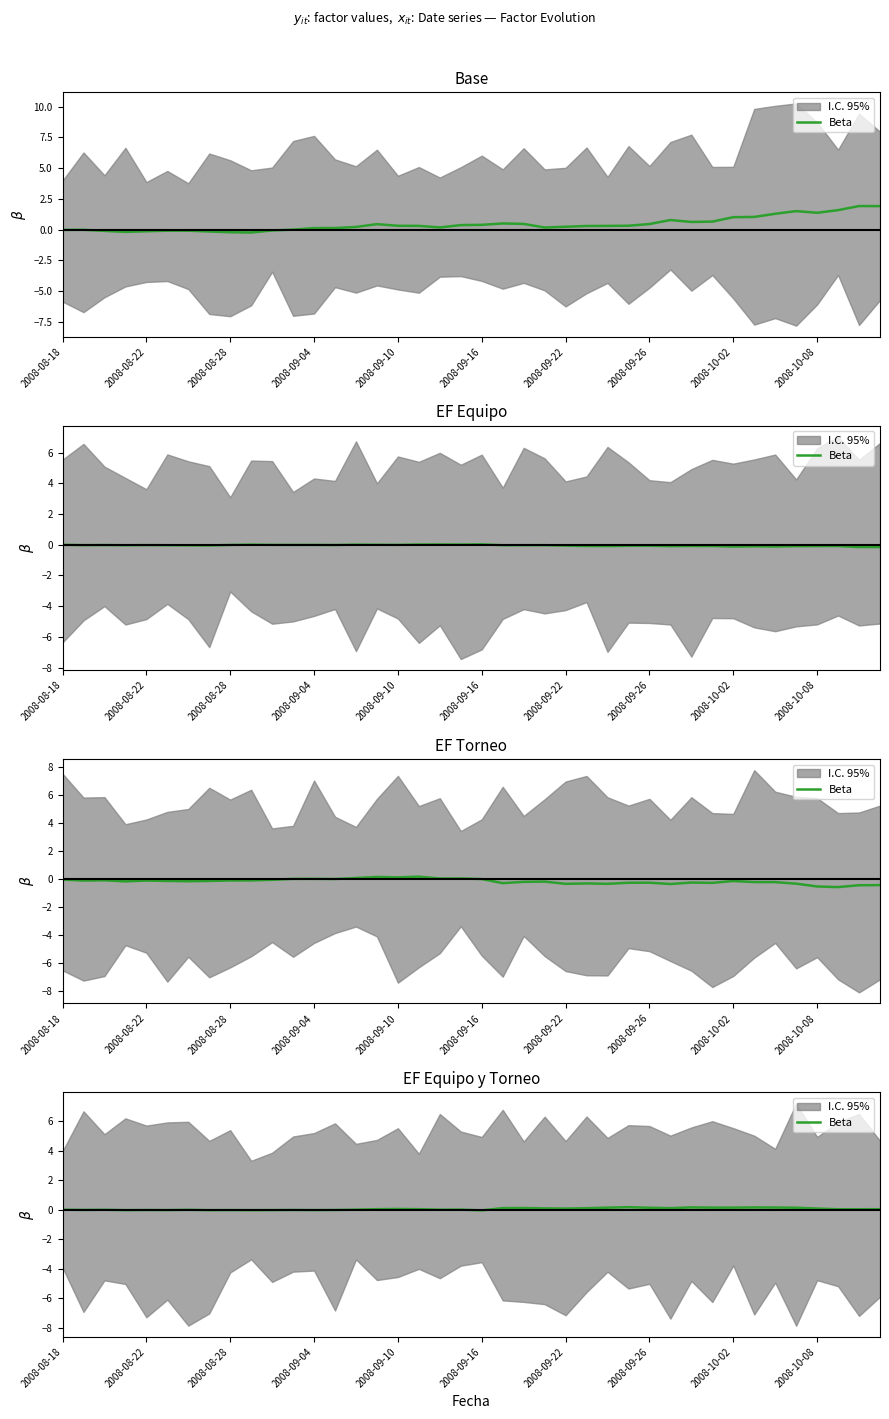

The chart shows a value of 0.0 at 18. True or false?

True